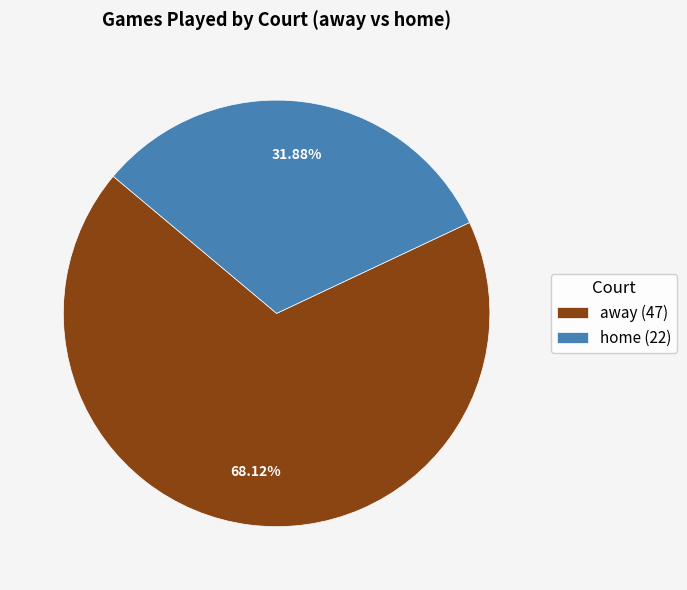

Between home (22) and away (47), which is larger?

away (47)